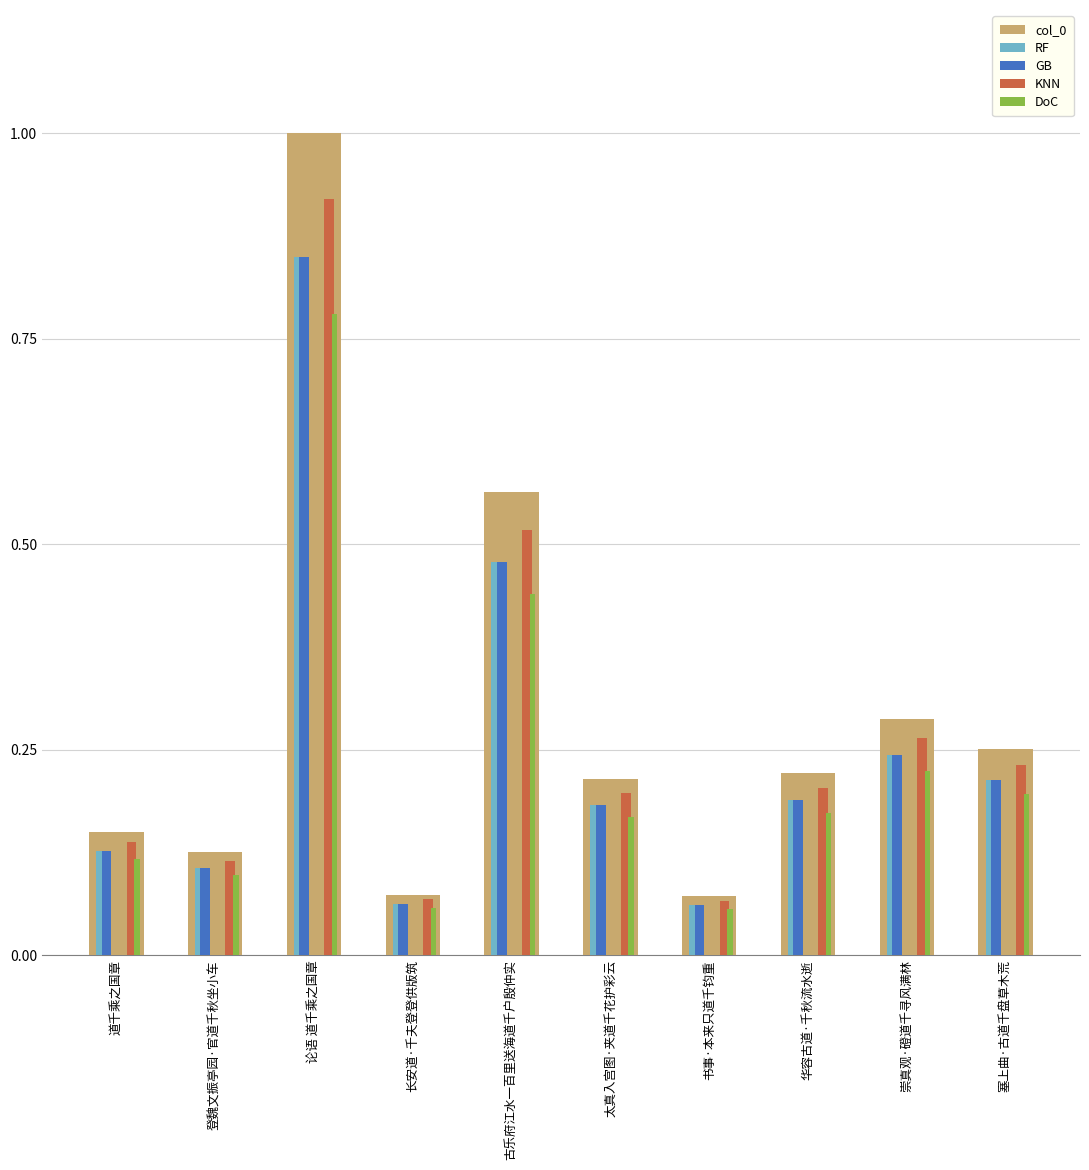

What is the sum of all RF values?

2.5